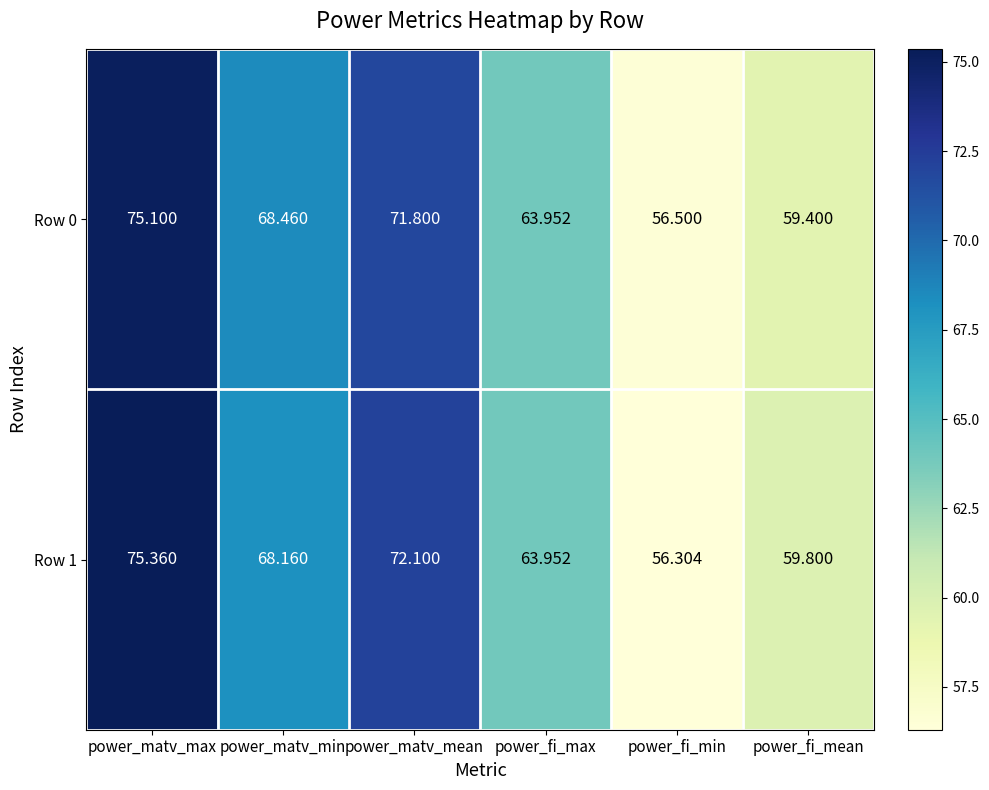

List the labels in order of Row 0 value, smallest first.

power_fi_min, power_fi_mean, power_fi_max, power_matv_min, power_matv_mean, power_matv_max